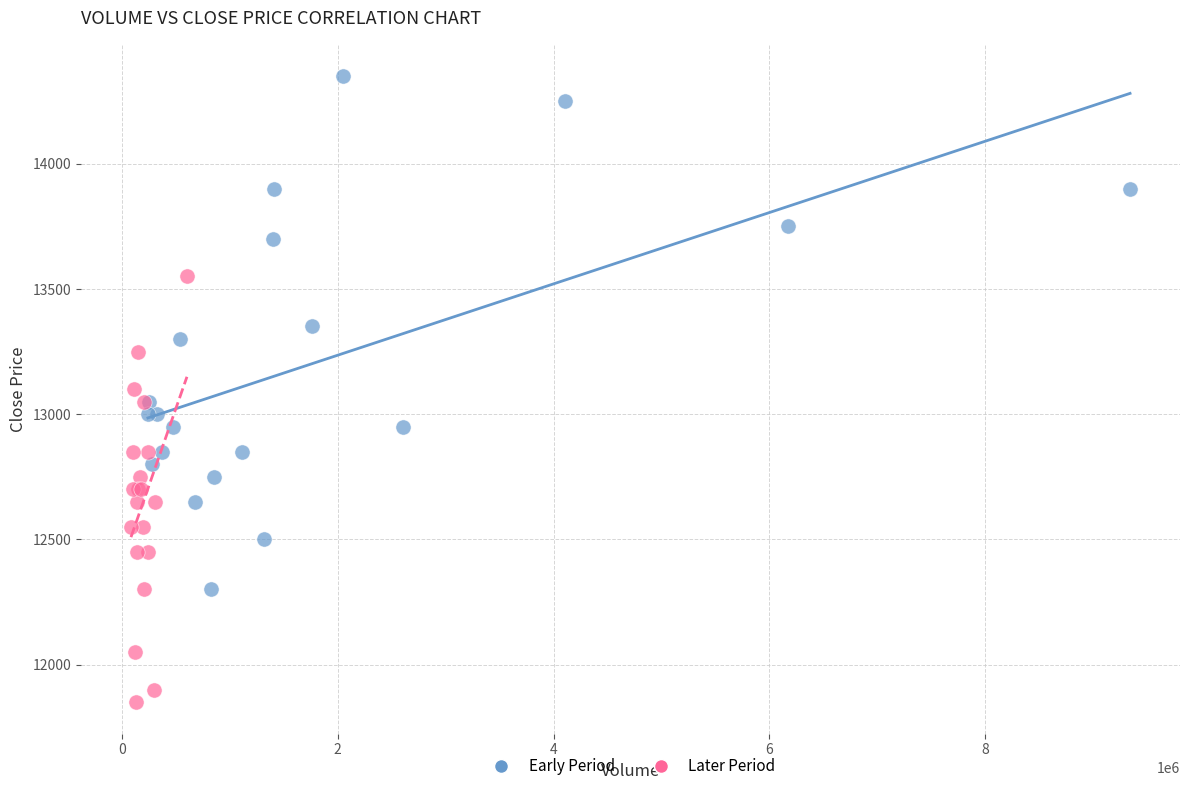

Which series contains the lowest Y value?

Later Period